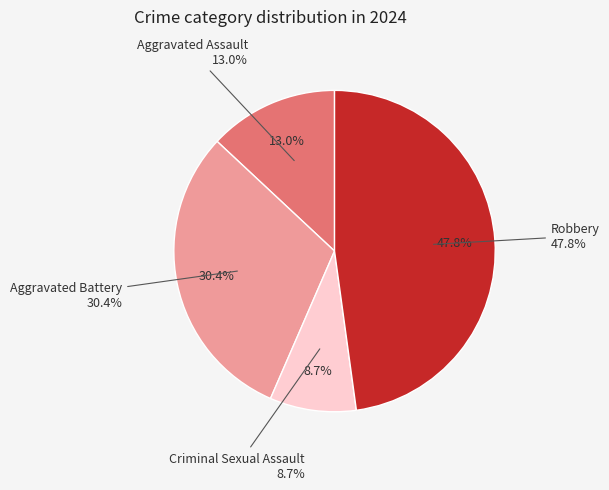

Combined, what portion of the pie is Robbery and Aggravated Battery?

78.3%